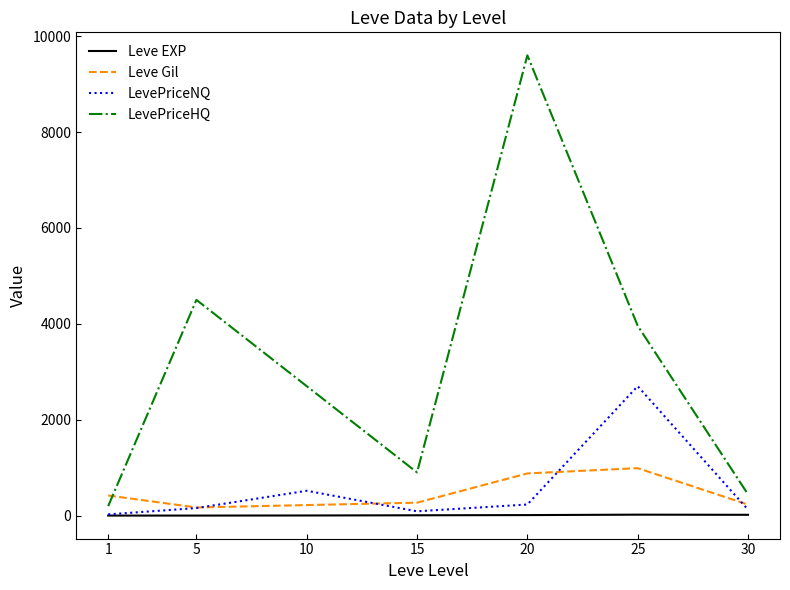

Which series changed the most between 1 and 10?

LevePriceHQ